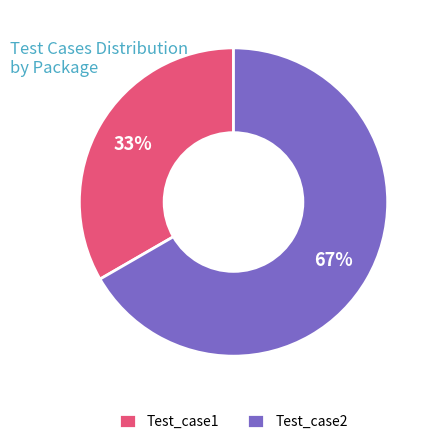

Which category has the smallest portion of the pie?

Test_case1